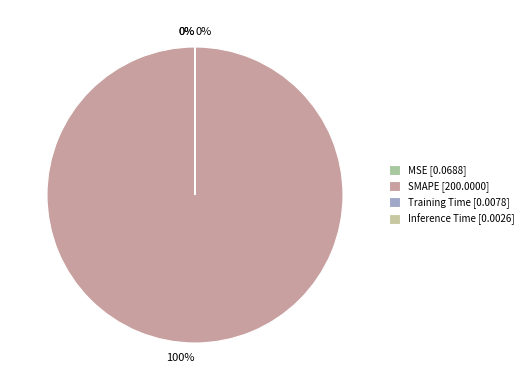

Which slice is the smallest?

Inference Time